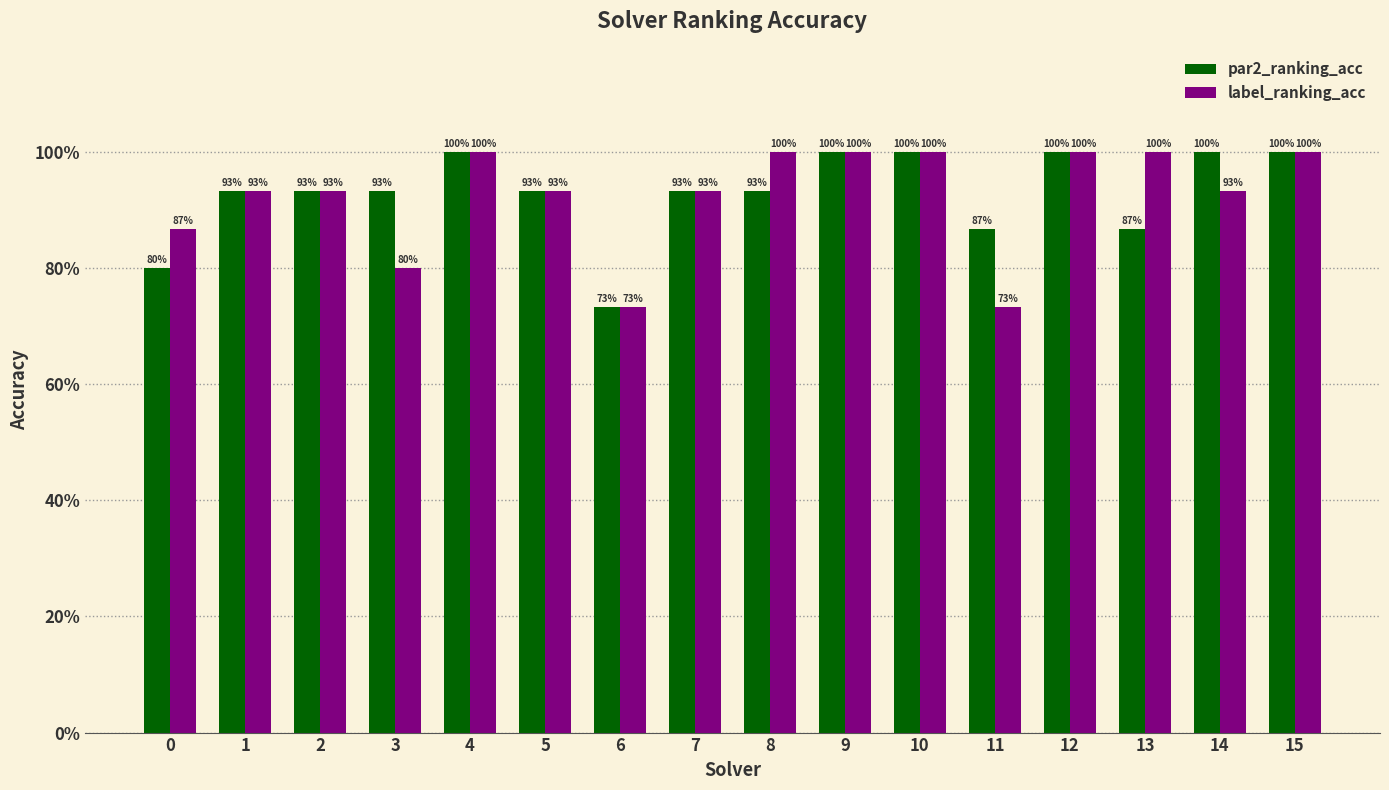

What is the difference between the maximum and minimum values in the par2_ranking_acc series?

0.3